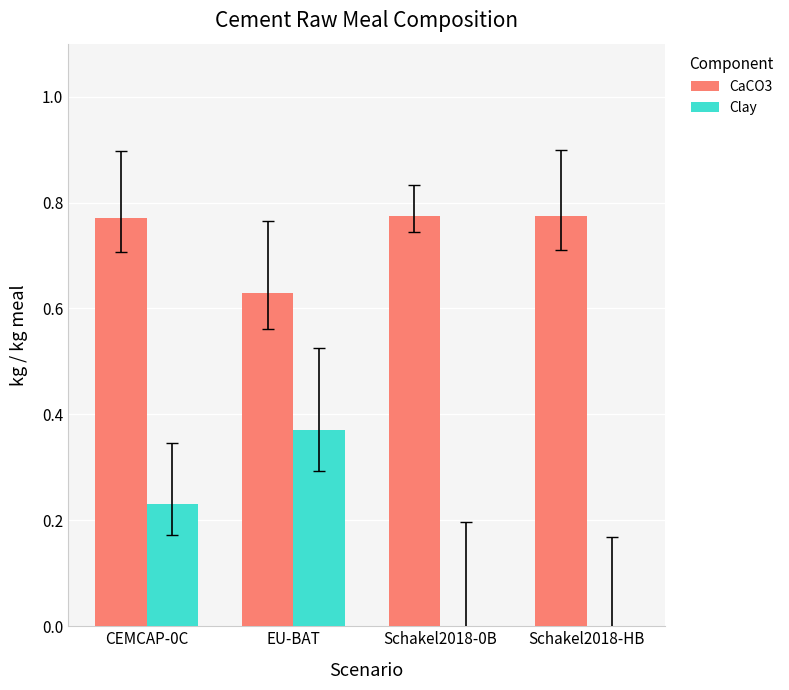

The Clay series shows 0.0 at Schakel2018-HB. True or false?

True